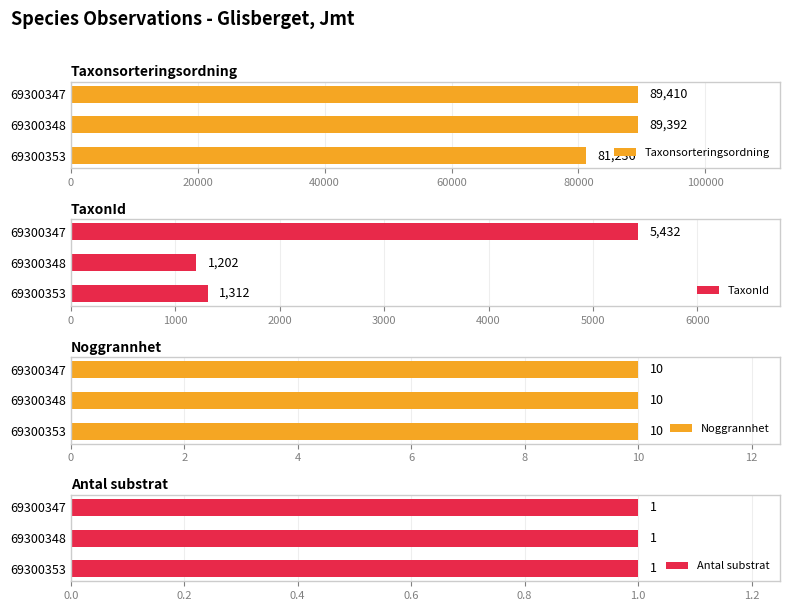

Is it true that TaxonId equals 5432 at 69300347?

True